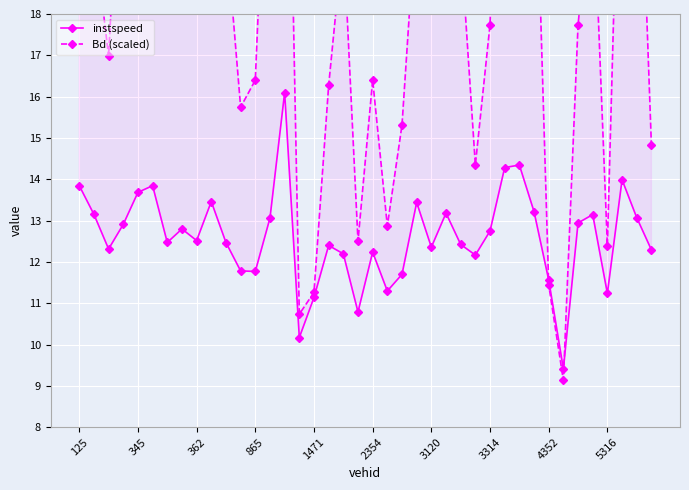

What is the total value across all series at 31?

36.6